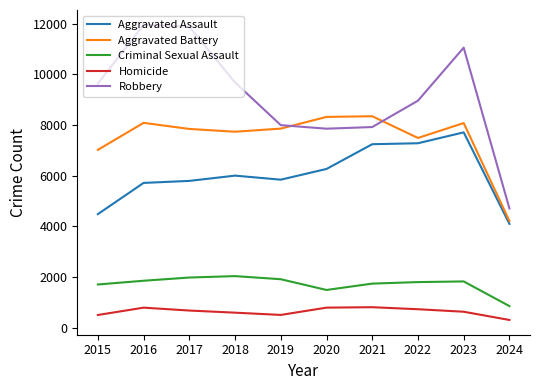

What is the difference between the maximum and second lowest values in the Aggravated Battery series?

1328